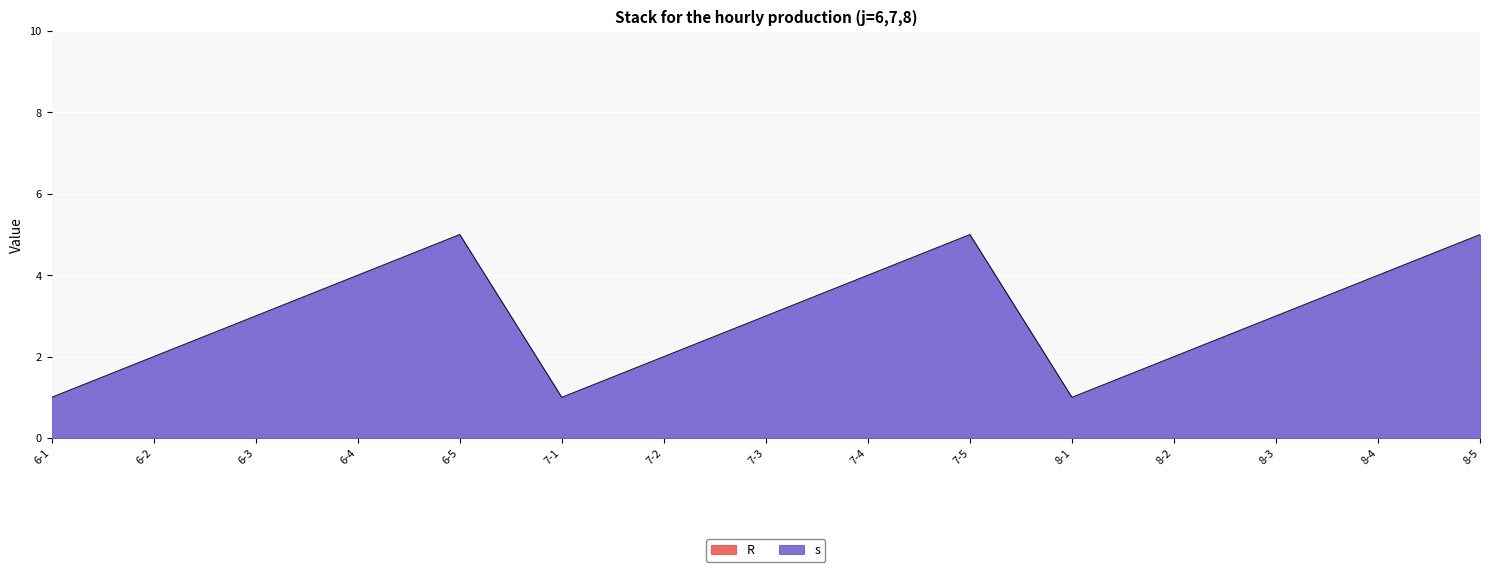

What is the maximum value shown in the chart?

5